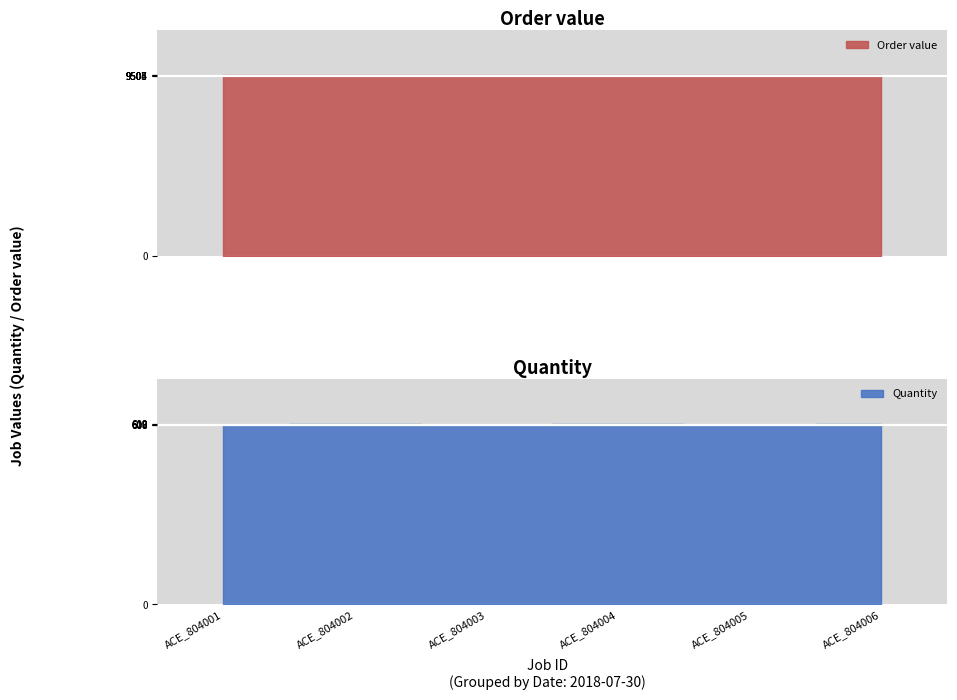

At ACE_804001, list the series in order from smallest to largest.

Quantity, Order value